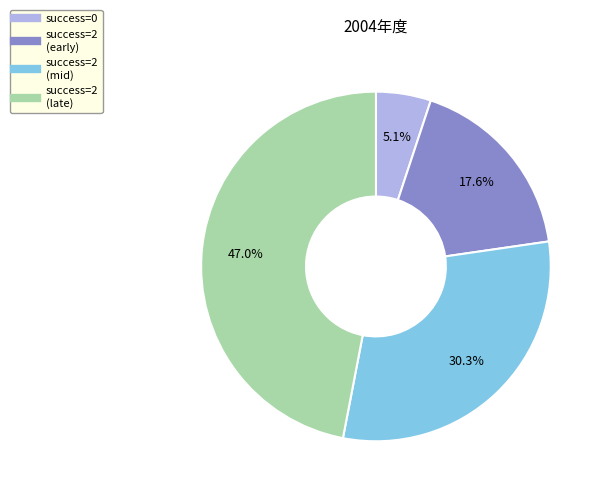

Does any single category account for the majority?

No